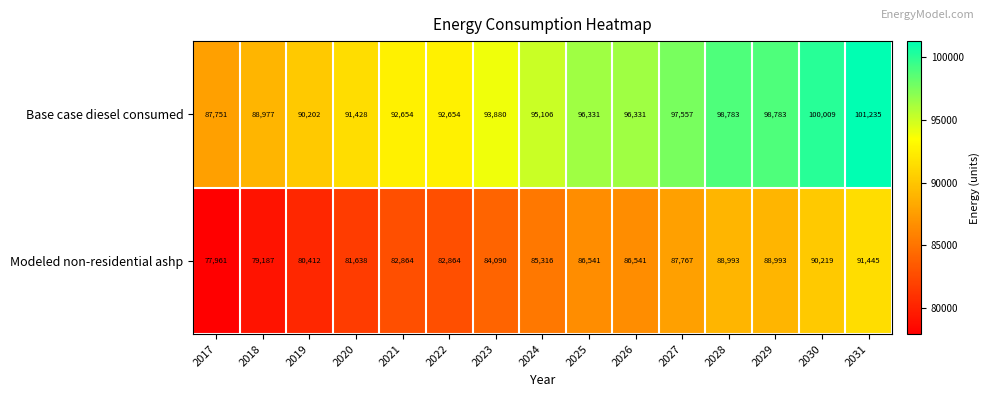

Rank the series at 2017 from lowest to highest value.

Modeled non-residential ashp, Base case diesel consumed